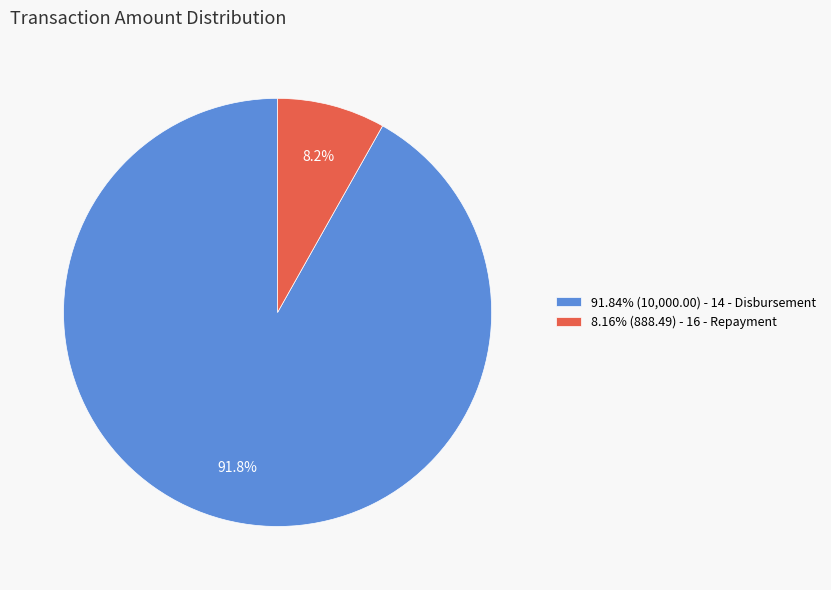

Is 91.84% (10,000.00) - 14 - Disbursement the majority of the pie?

Yes